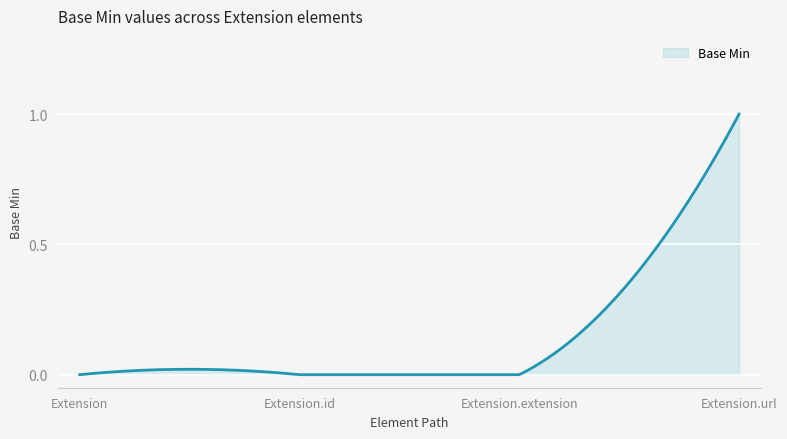

What is the label of the 2nd point from the left?

Extension.id